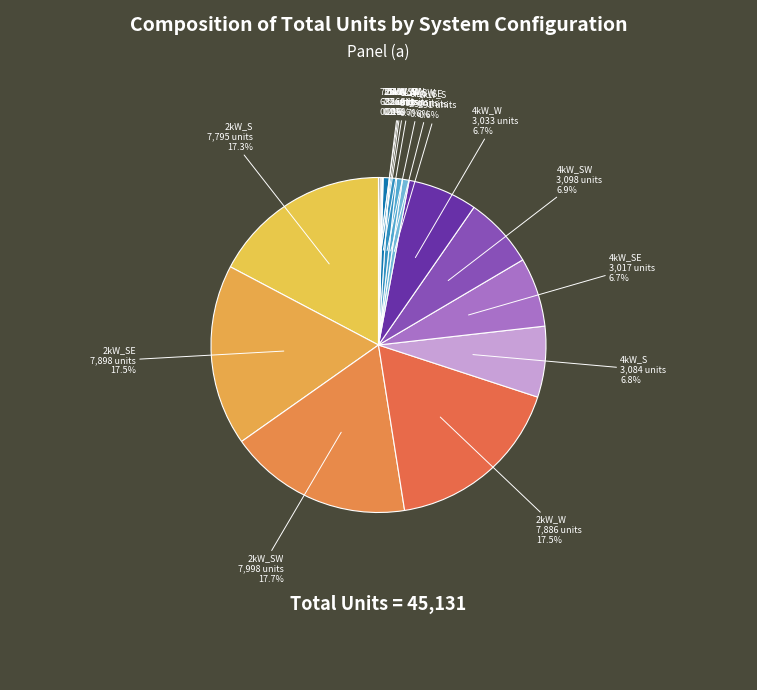

Rank the categories by value from lowest to highest.

25kW_SW, 25kW_S, 75kW_SW, 75kW_S, 6kW_SE, 6kW_W, 6kW_S, 6kW_SW, 4kW_SE, 4kW_W, 4kW_S, 4kW_SW, 2kW_S, 2kW_W, 2kW_SE, 2kW_SW